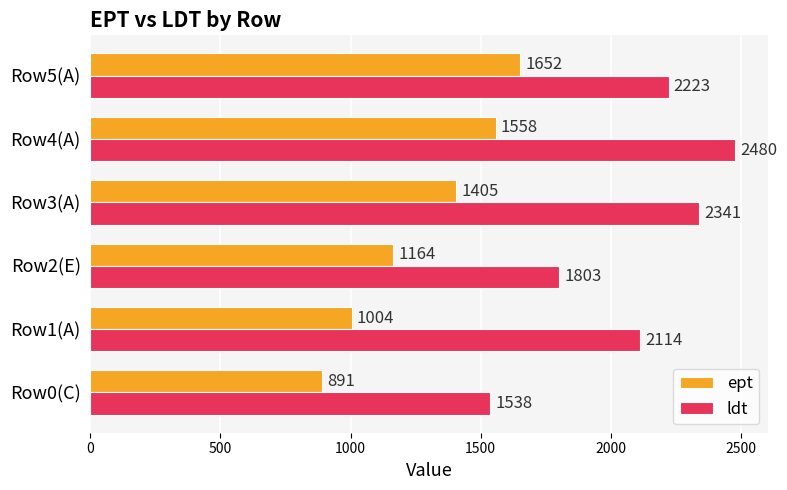

Which series has the largest total across all categories?

ldt